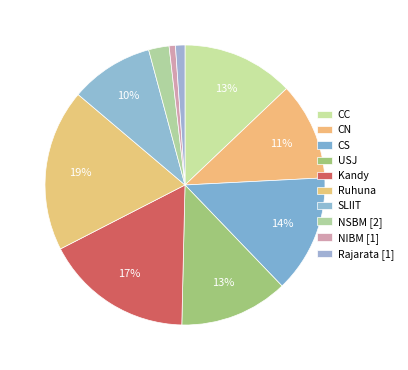

How many slices are in this pie chart?

10